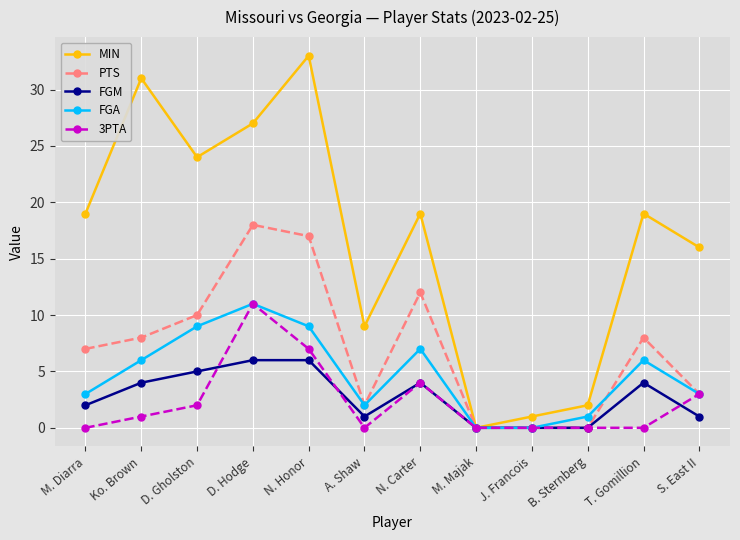

Is this an area chart (filled region under the line)?

No